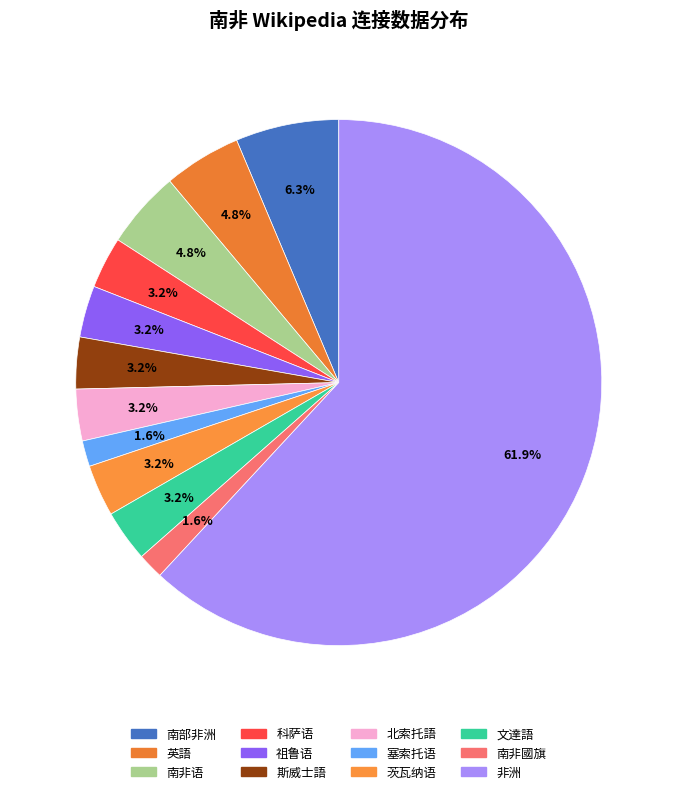

What percentage is NOT represented by 英語?

95.2%